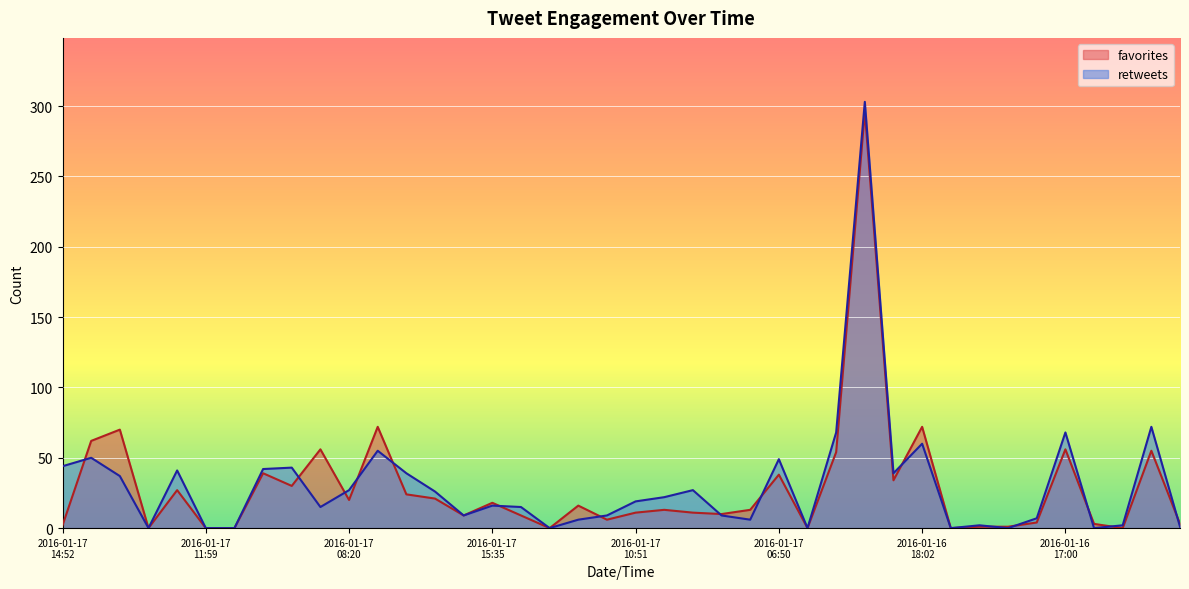

What is the difference between the maximum and second lowest values in the retweets series?

303